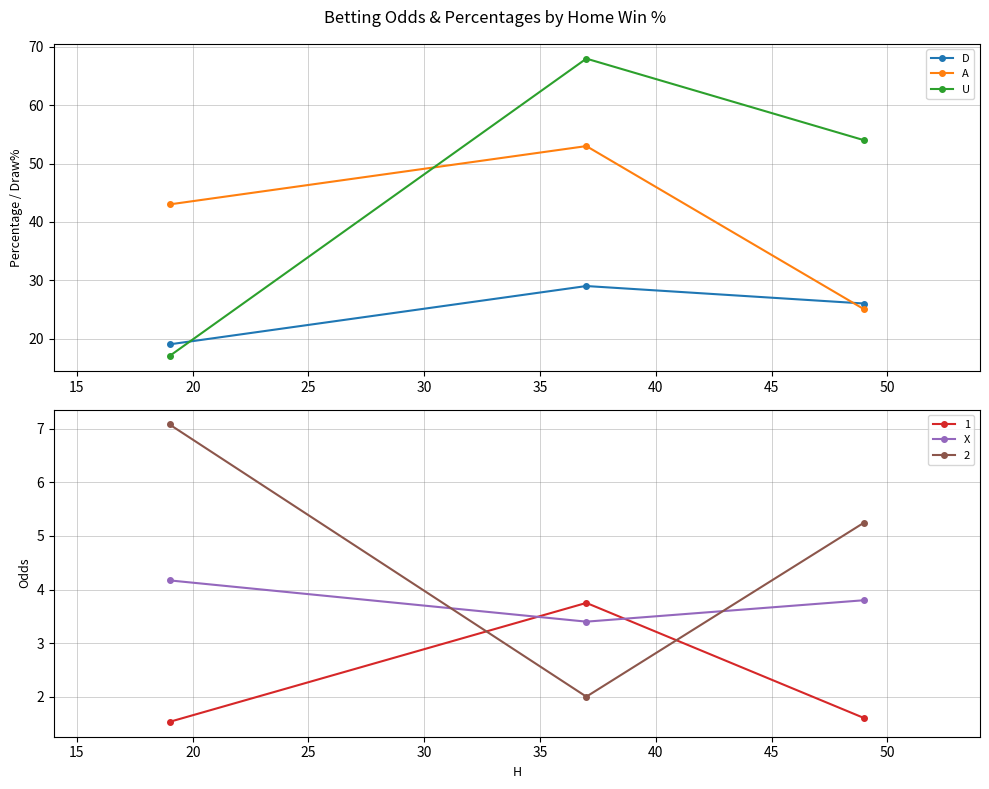

What is the highest value of the A series?

53